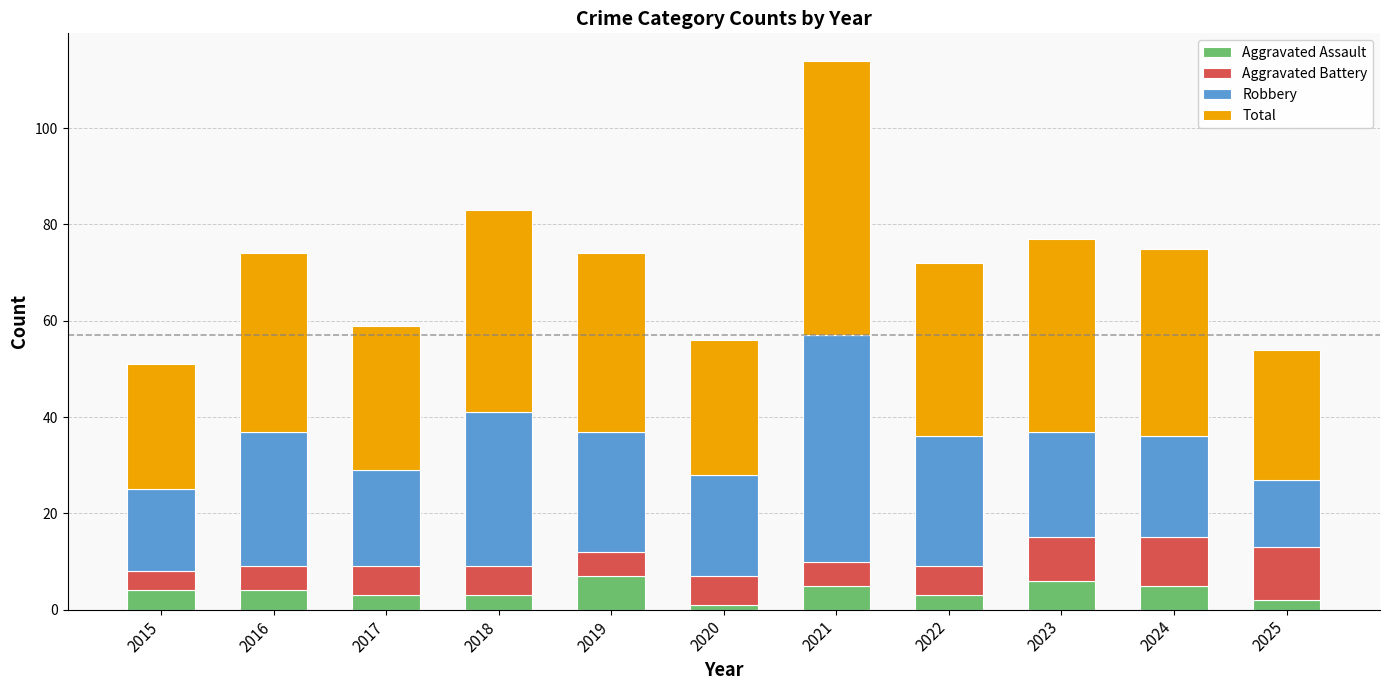

How many data points does each series have?

11